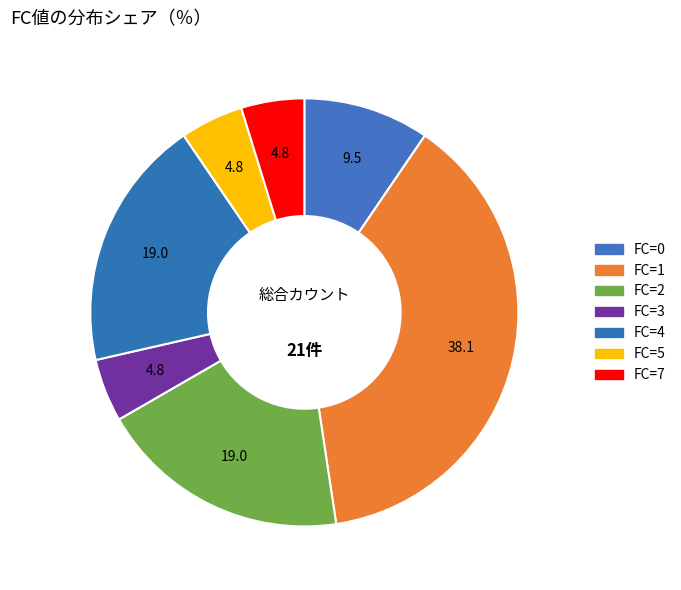

How many slices are in this pie chart?

7